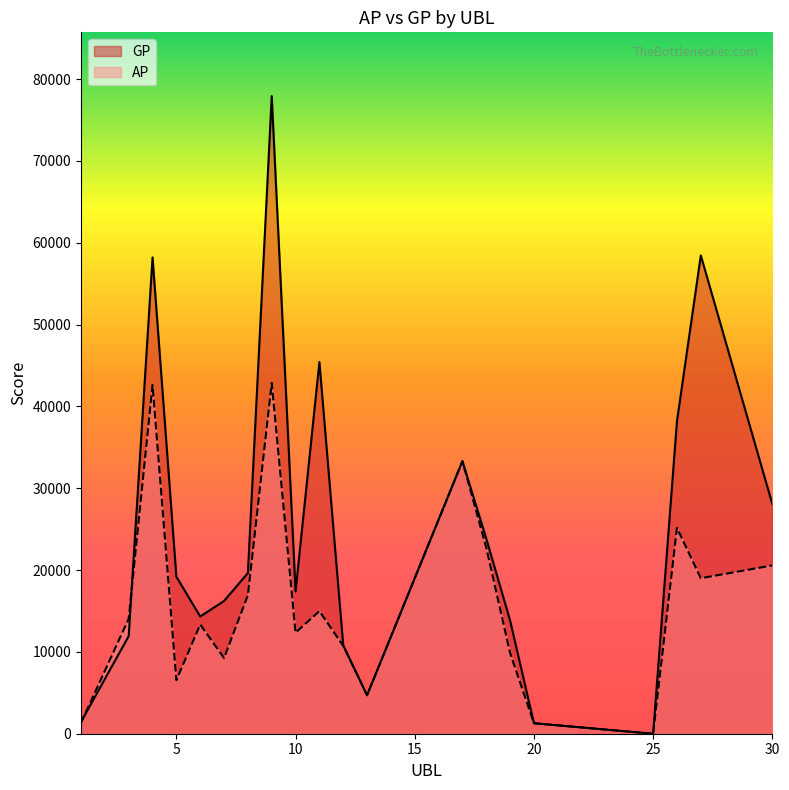

How many values in the AP series exceed 14055?

9